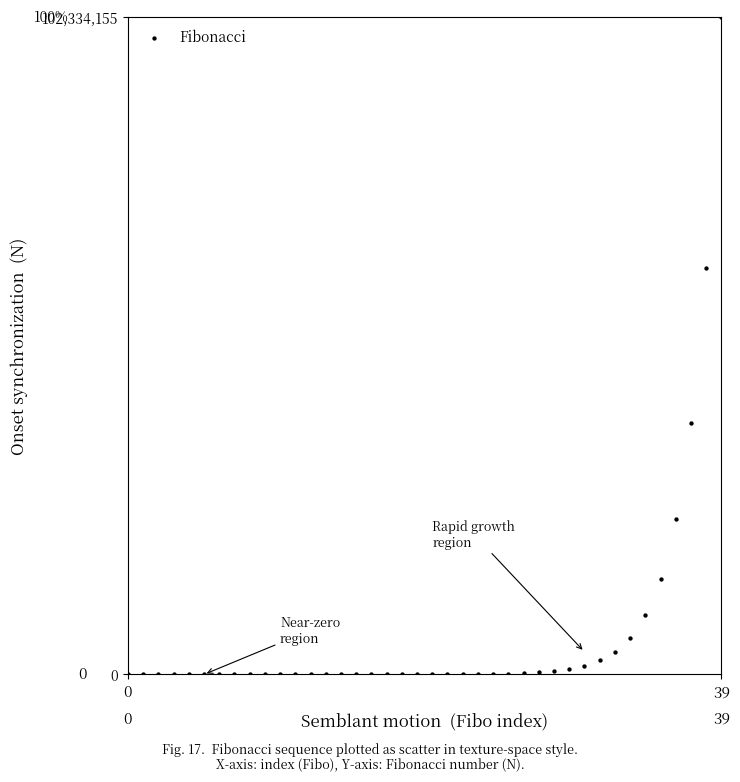

What is the range of Y values (max minus min)?

102334155